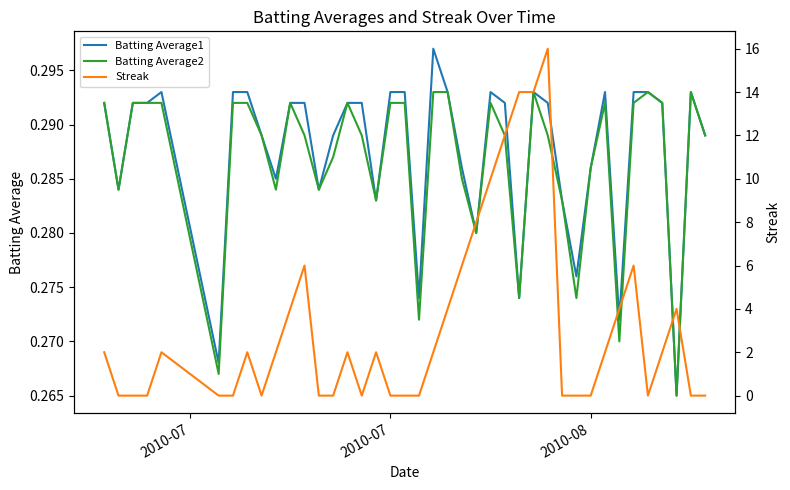

How many Streak values are between 0 and 4?

31